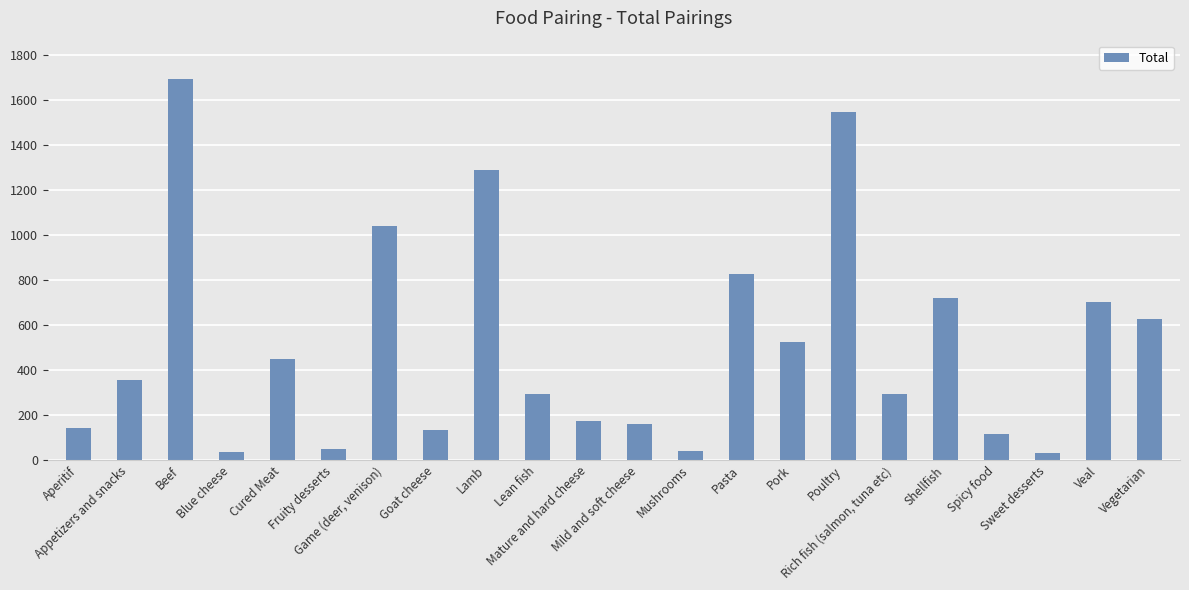

List the labels in order of value, smallest first.

Sweet desserts, Blue cheese, Mushrooms, Fruity desserts, Spicy food, Goat cheese, Aperitif, Mild and soft cheese, Mature and hard cheese, Lean fish, Rich fish (salmon, tuna etc), Appetizers and snacks, Cured Meat, Pork, Vegetarian, Veal, Shellfish, Pasta, Game (deer, venison), Lamb, Poultry, Beef